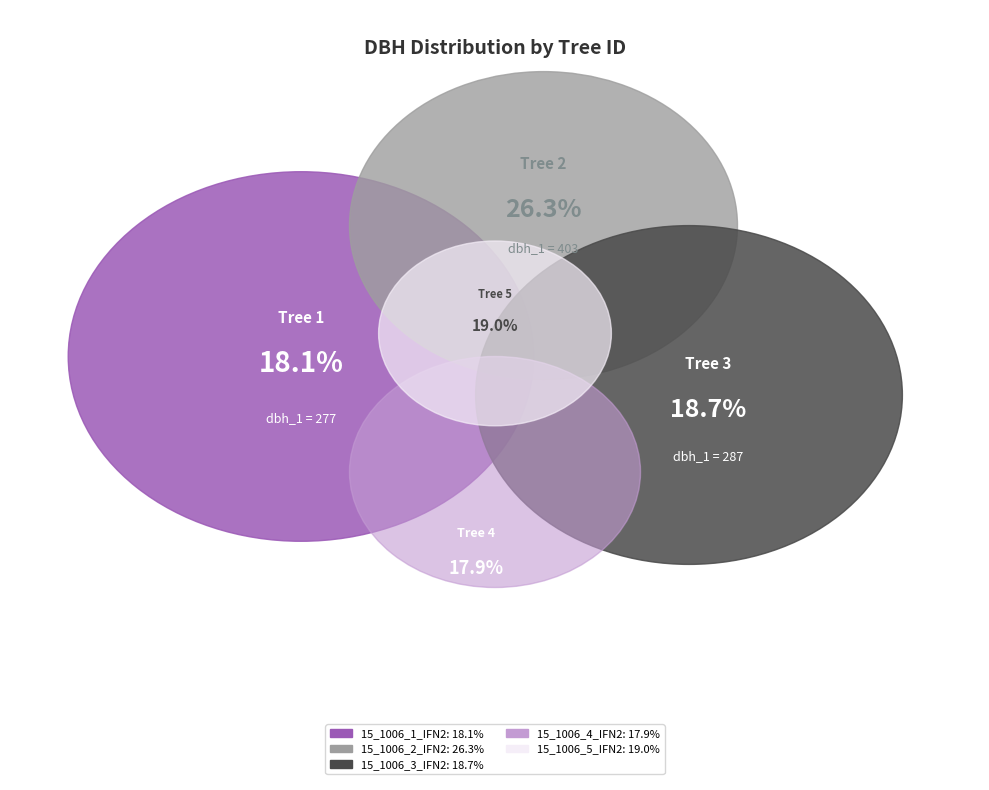

What percentage do 15_1006_1_IFN2 and 15_1006_4_IFN2 together represent?

36.0%